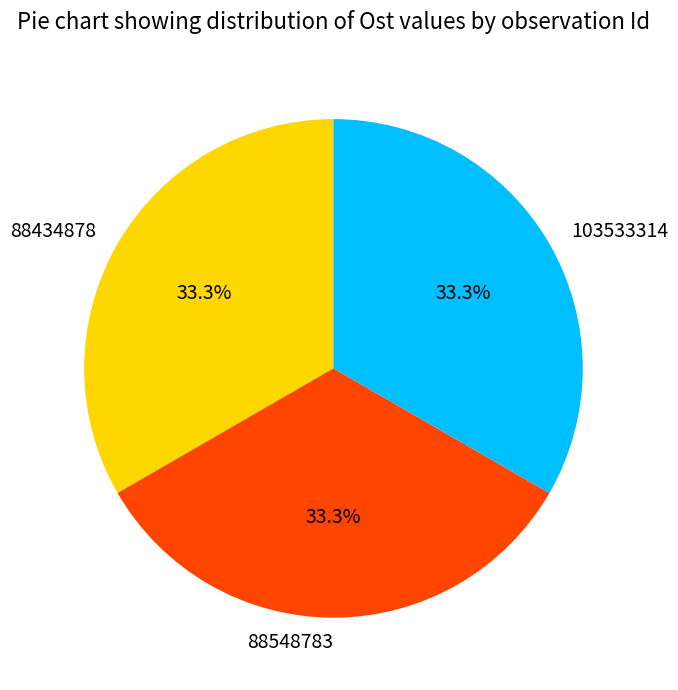

Combined, do 88434878 and 103533314 account for over 50%?

Yes